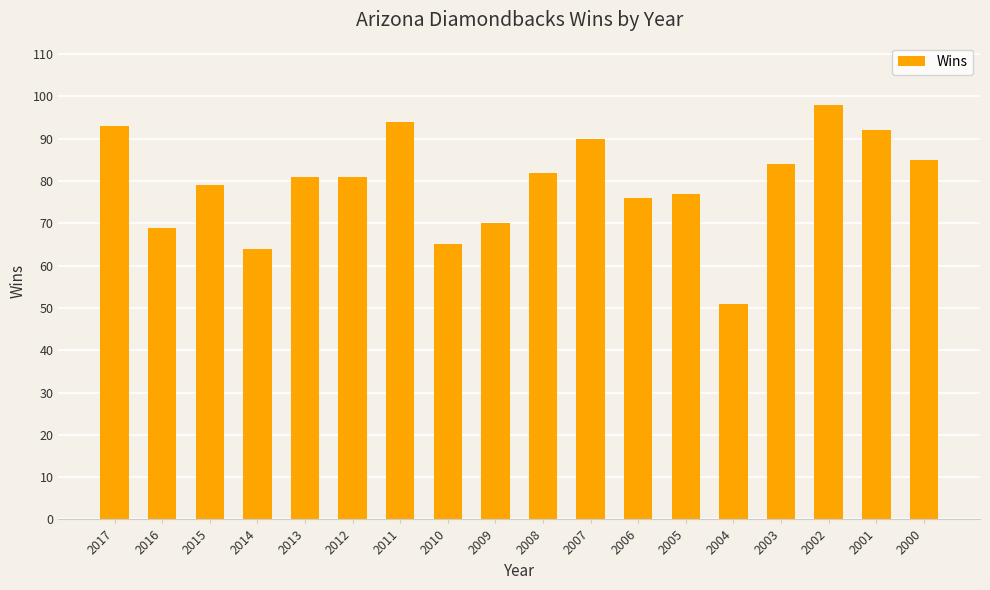

At which label is the value closest to 74?

2006